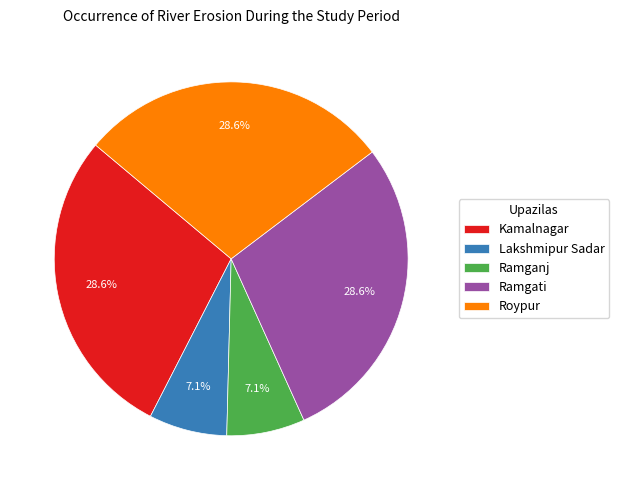

To the nearest percent, what percentage of the pie is Ramgati?

29%